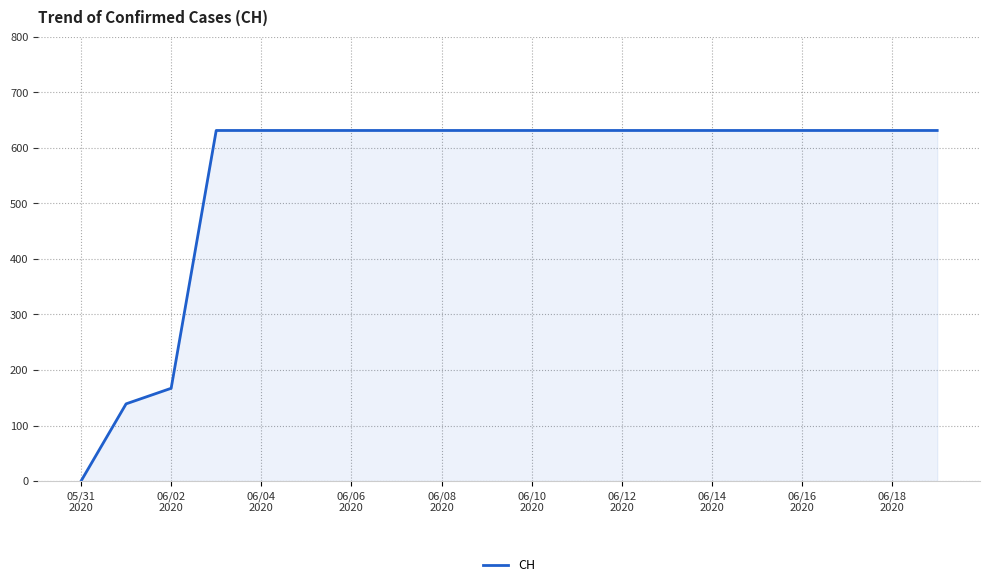

What is the maximum value shown in the chart?

631